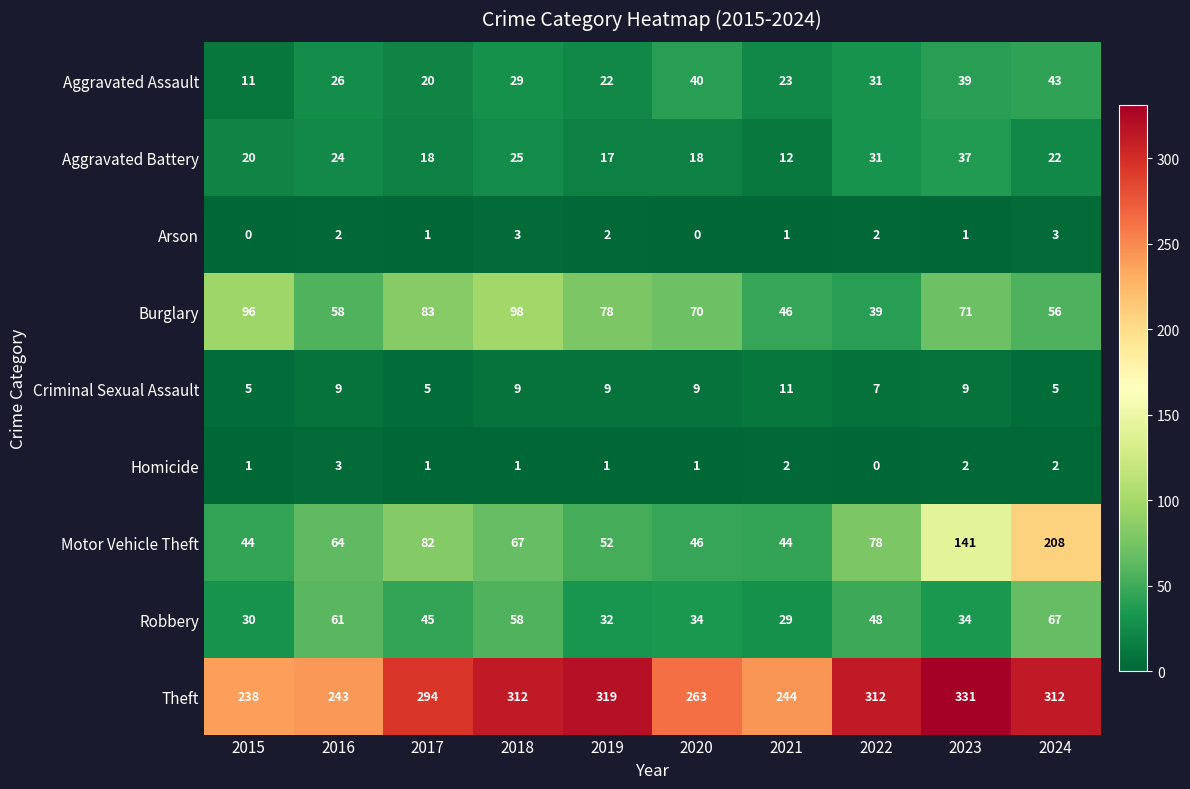

What is the total value across all series at 2019?

532